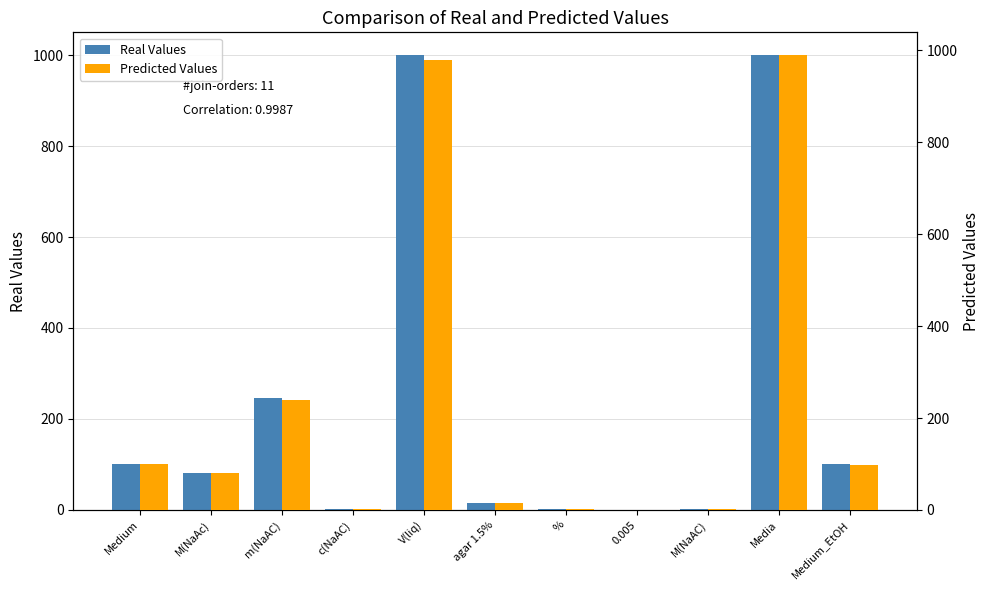

Reading left to right, list all the values displayed in this chart.

Real Values: 100.0	82.0	246.1	3.0	1000.0	15.0	1.5	0.0	3.0	1000.0	100.0
Predicted Values: 100.0	80.0	240.0	2.8	980.0	14.5	1.4	0.0	2.9	990.0	98.0